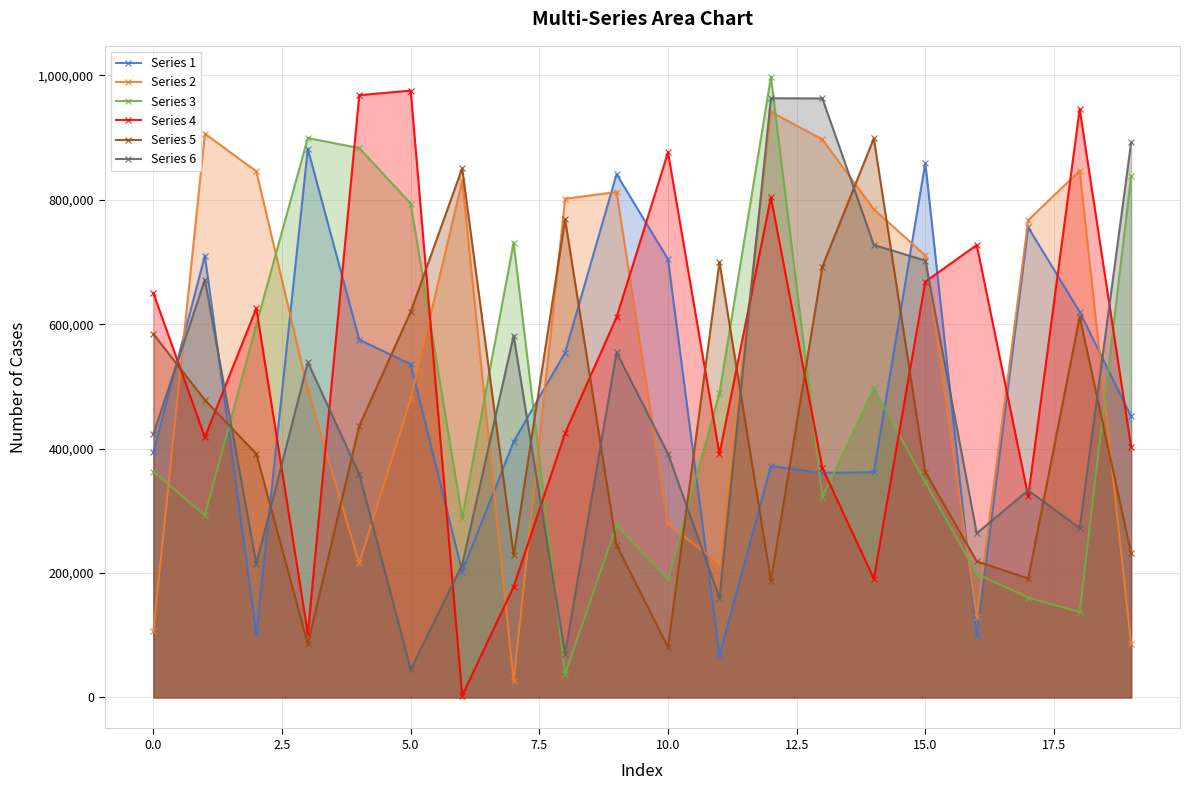

How many lines are shown in the chart?

6